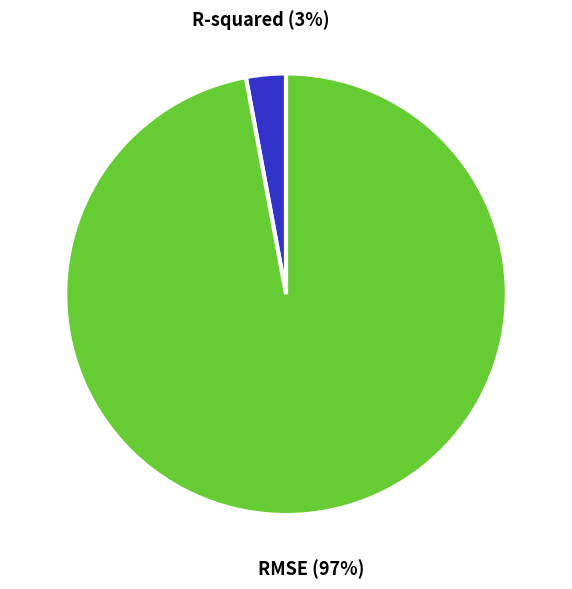

To the nearest percent, what is the difference between the largest and smallest slice percentages?

94%